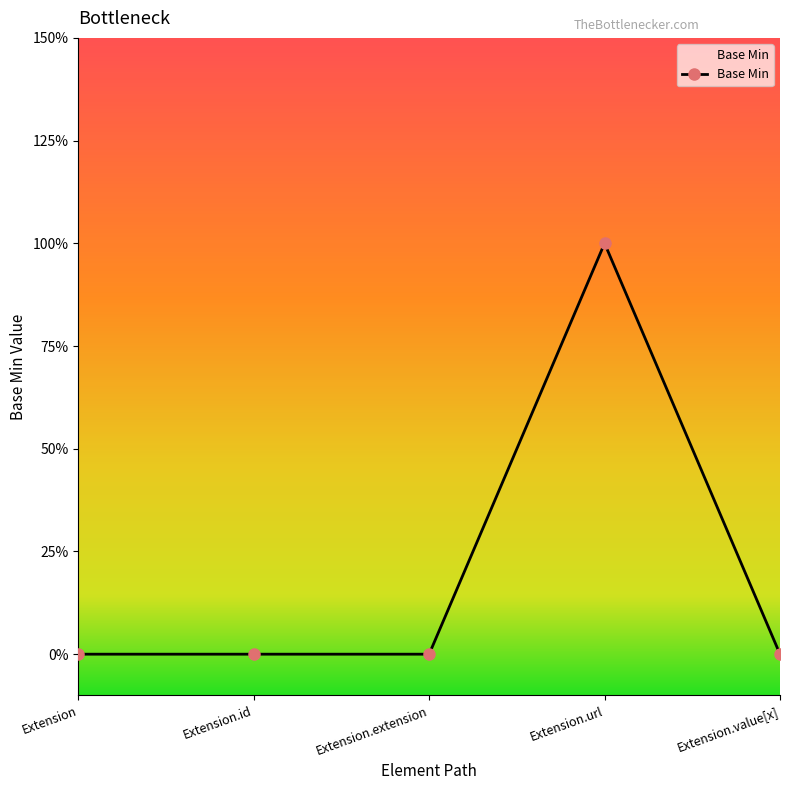

The value at Extension is 1. True or false?

False